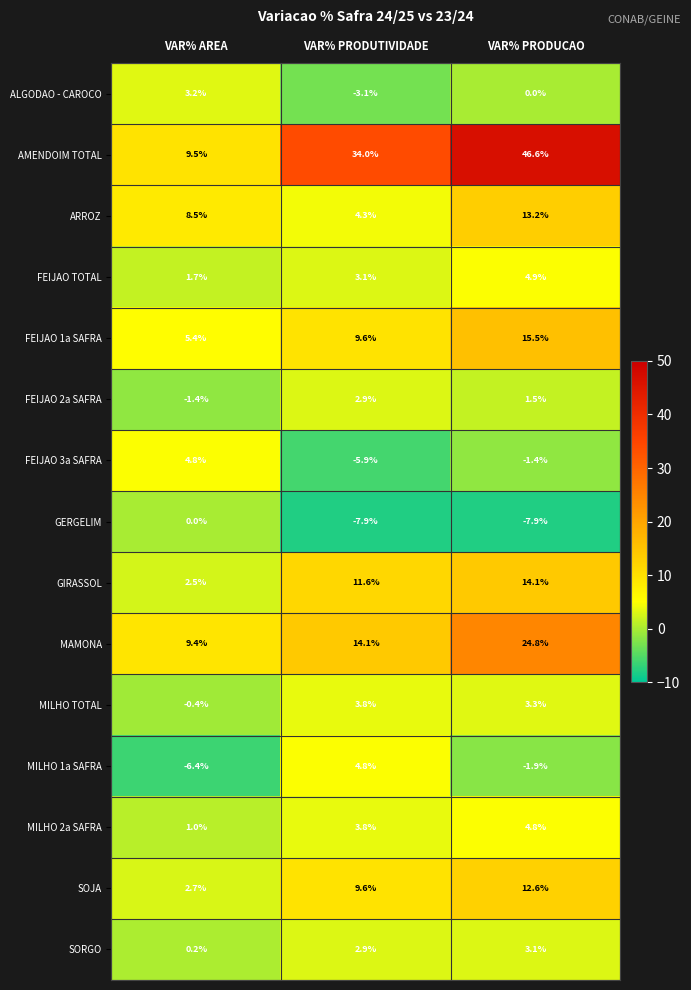

At which label does FEIJAO 2a SAFRA first exceed 1?

VAR% PRODUTIVIDADE